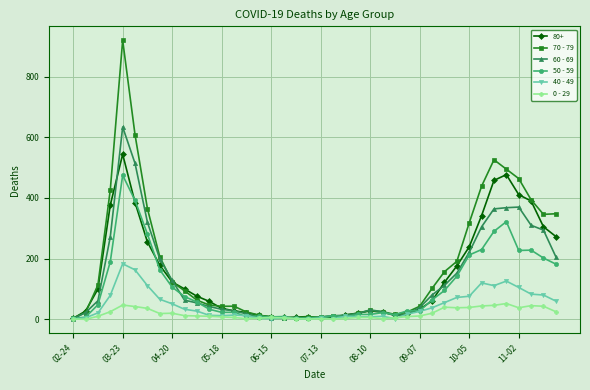

How many data points in 40 - 49 are less than 26?

20